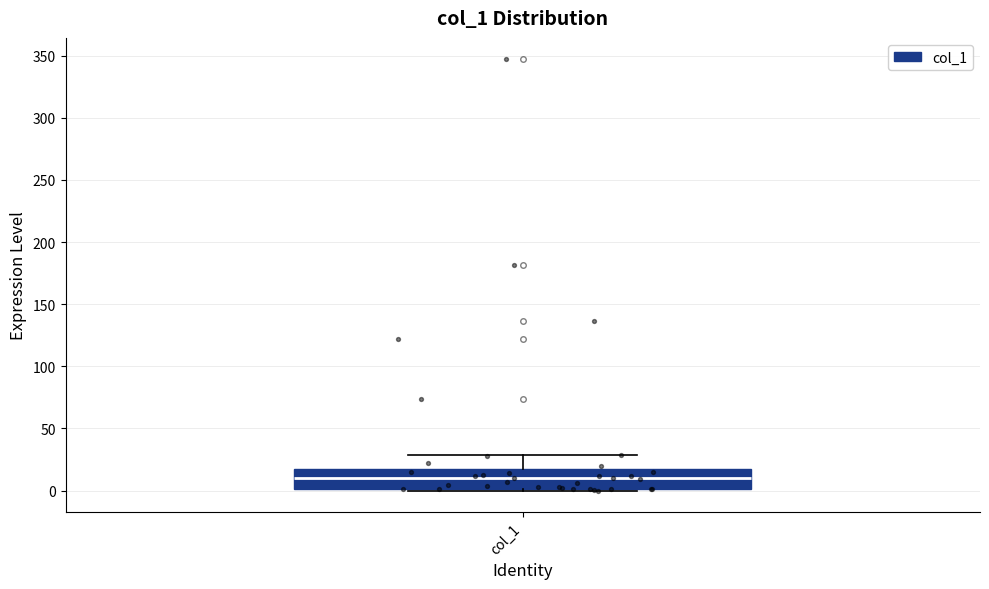

Where does the upper whisker of the box for col_1 end on the y-axis? The values are not printed on the chart, so give them approximately, as read against the axis.

30